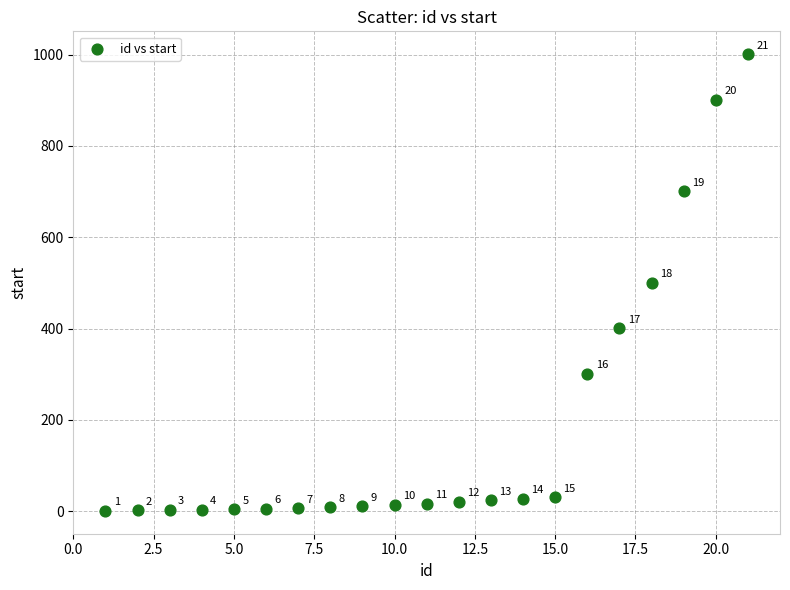

What is the range of Y values (max minus min)?

1000